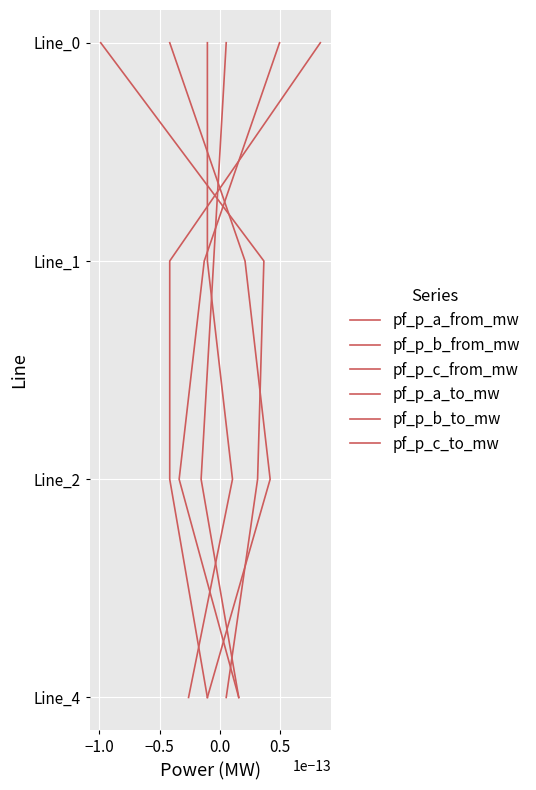

The pf_p_a_from_mw series shows 3 at 0.0. True or false?

True